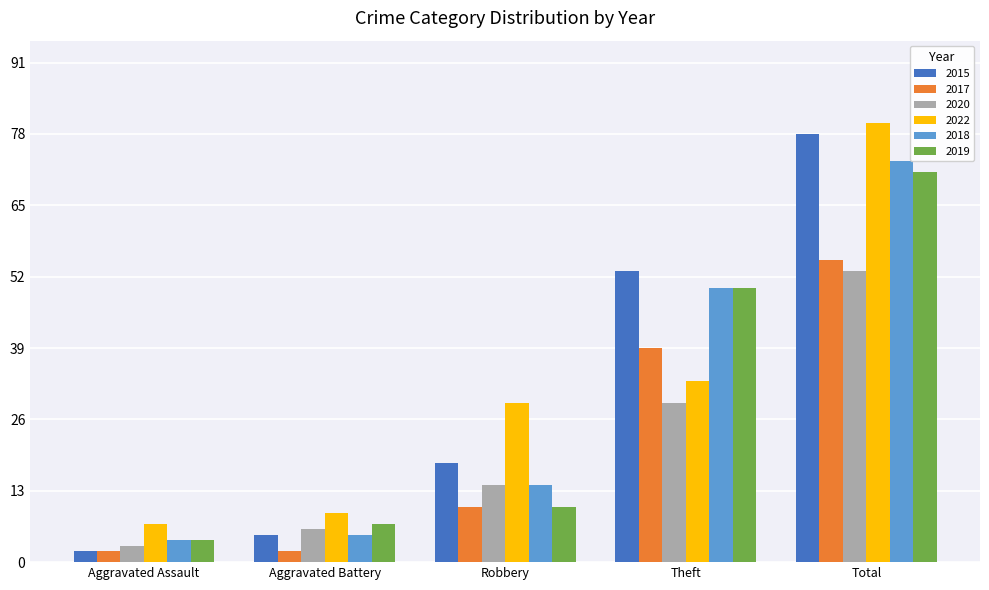

Which series has the widest spread of values?

2015